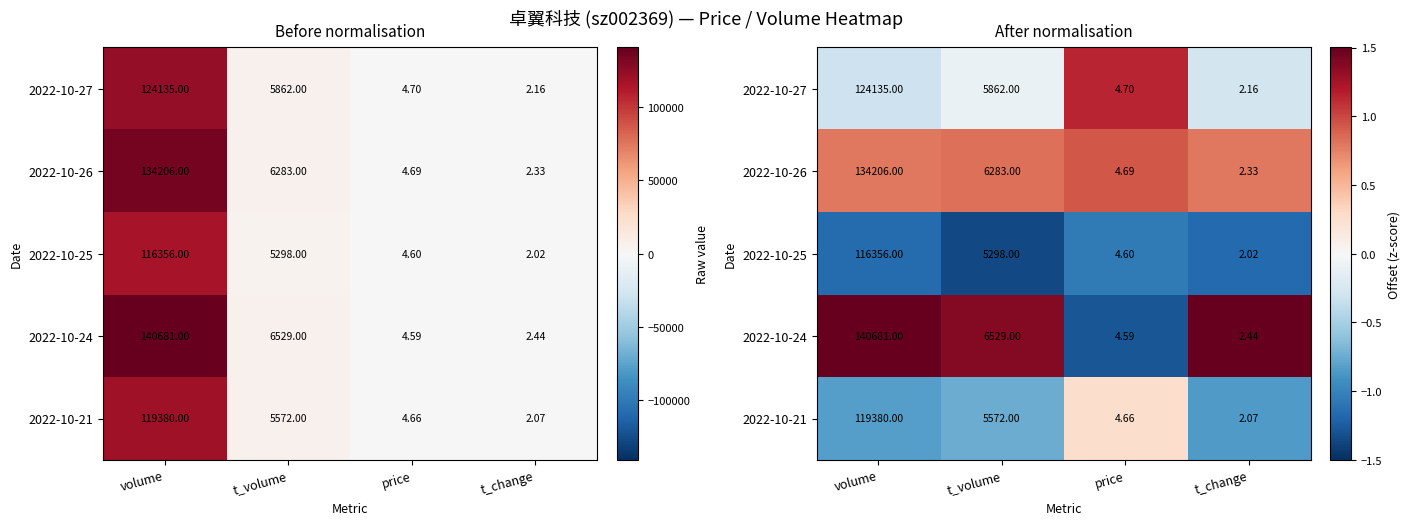

At which label does 2022-10-27 reach its peak?

price